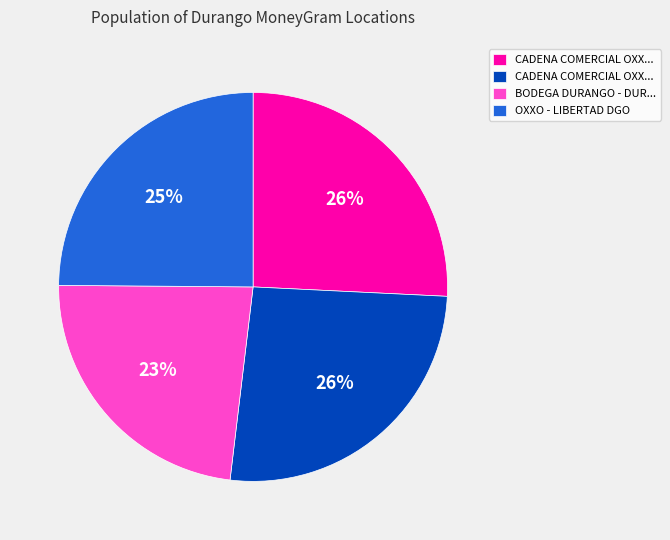

To the nearest percent, what is the average slice percentage?

25%